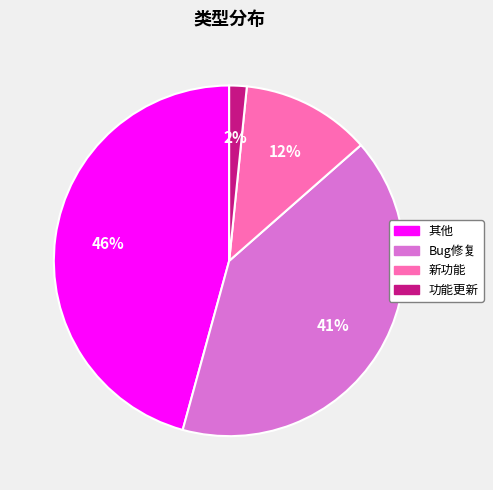

Approximately how many times larger is the value at 其他 compared to 新功能?

3.8